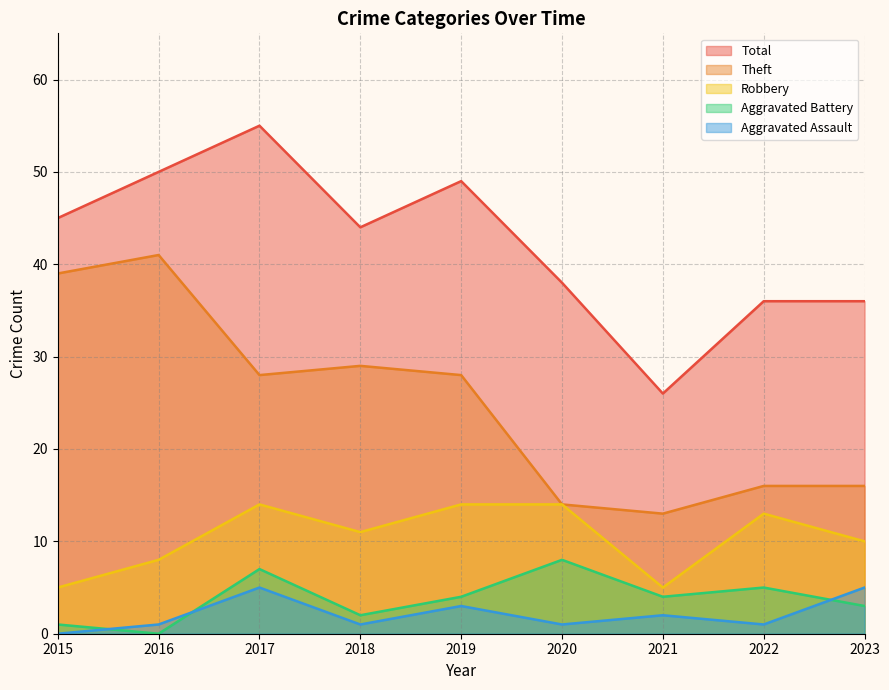

How many lines are shown in the chart?

5